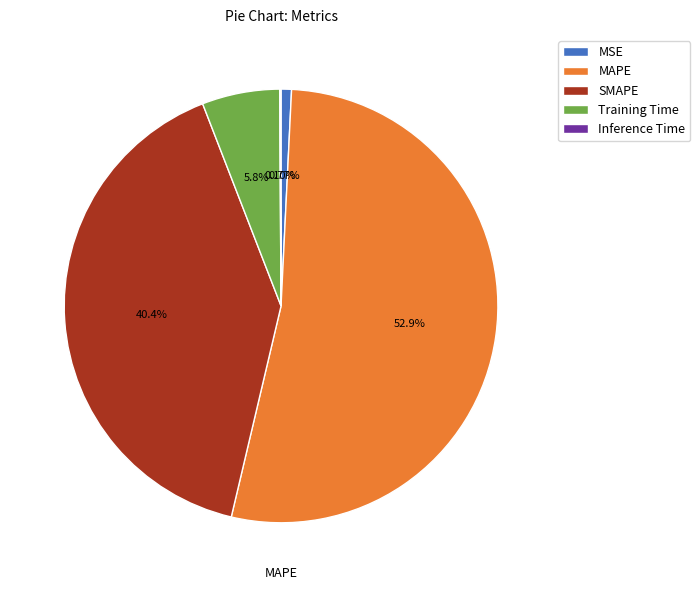

What is the largest slice in the pie chart?

MAPE